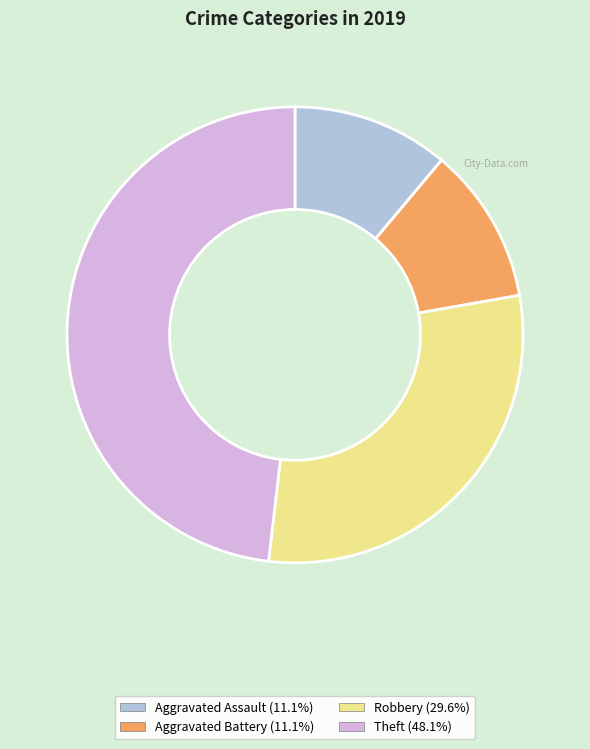

Is Aggravated Assault the majority of the pie?

No